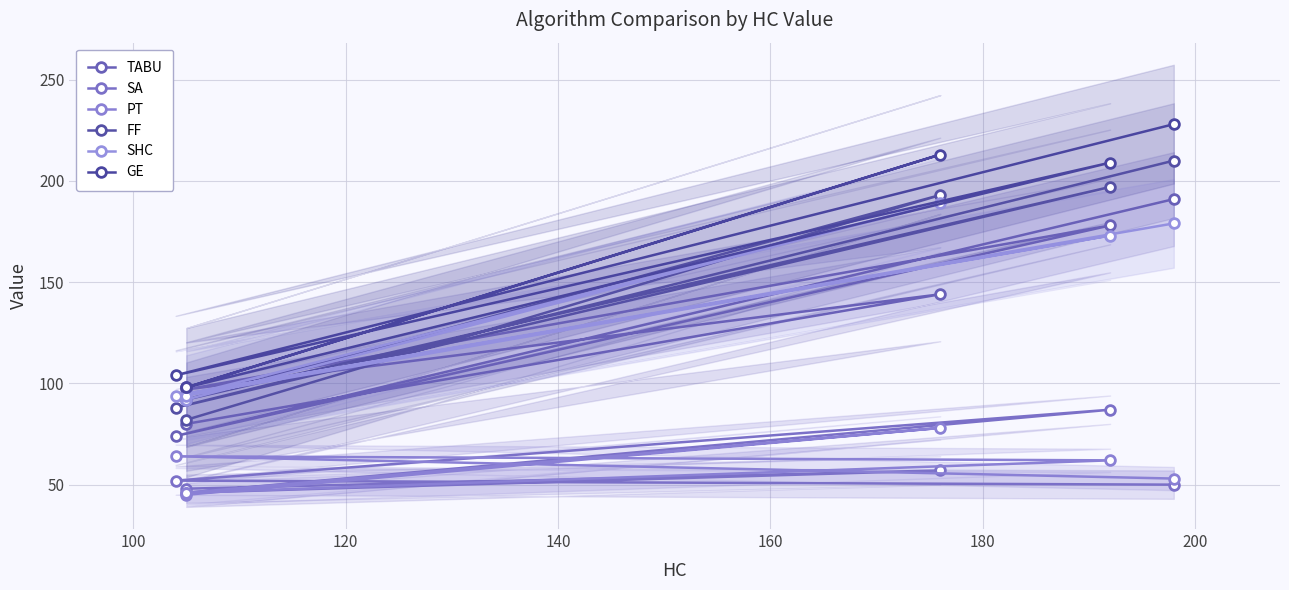

How many lines are shown in the chart?

6